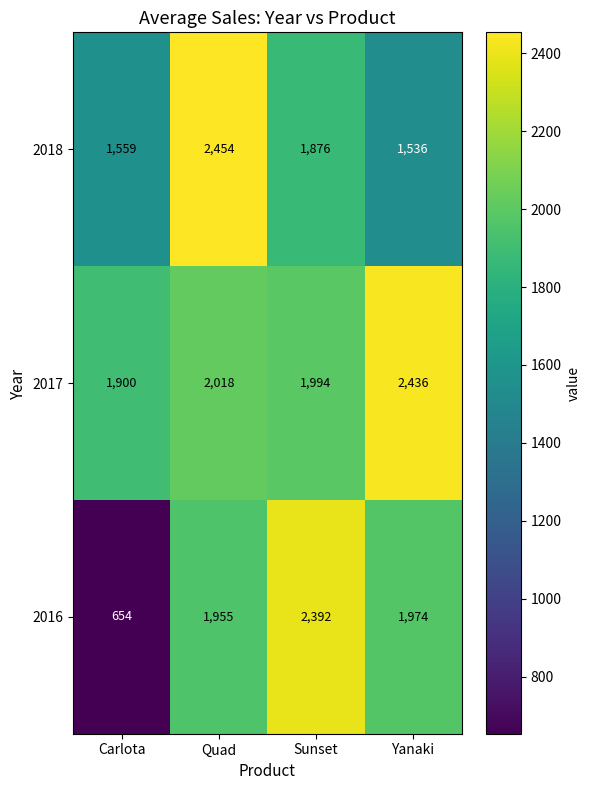

What is the spread (max minus min) of values at Yanaki?

900.4